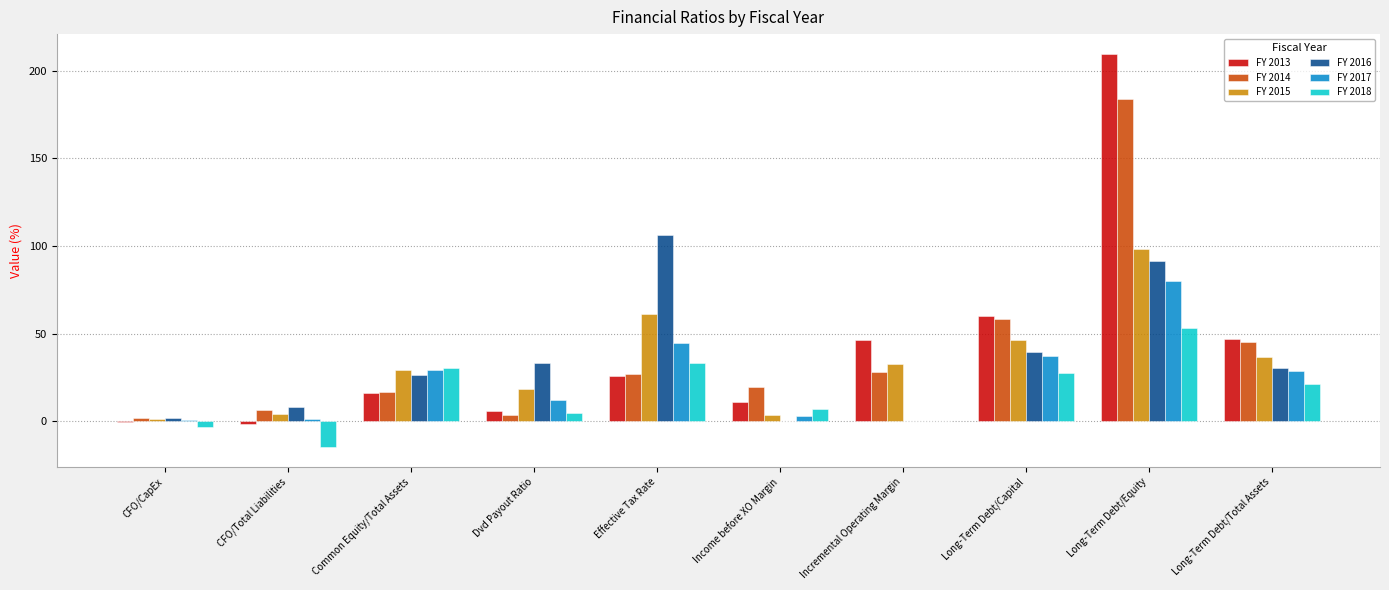

What are all the series names shown in the legend?

FY 2013, FY 2014, FY 2015, FY 2016, FY 2017, FY 2018